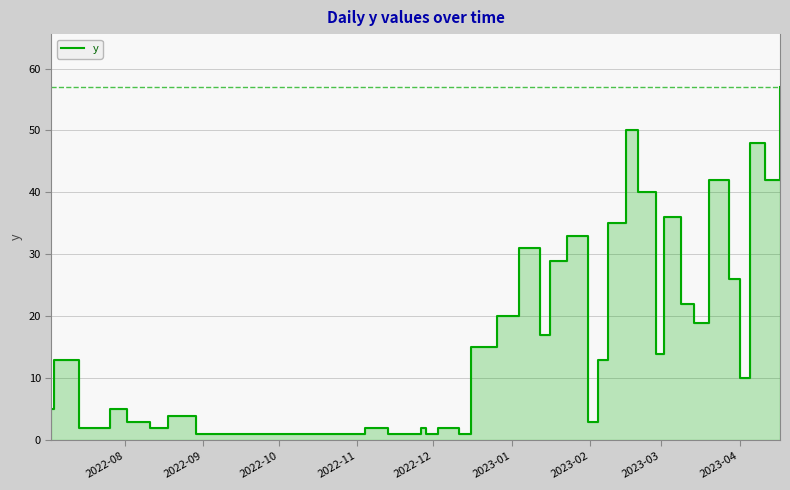

How many points are lower than both their immediate neighbors (excluding endpoints)?

11